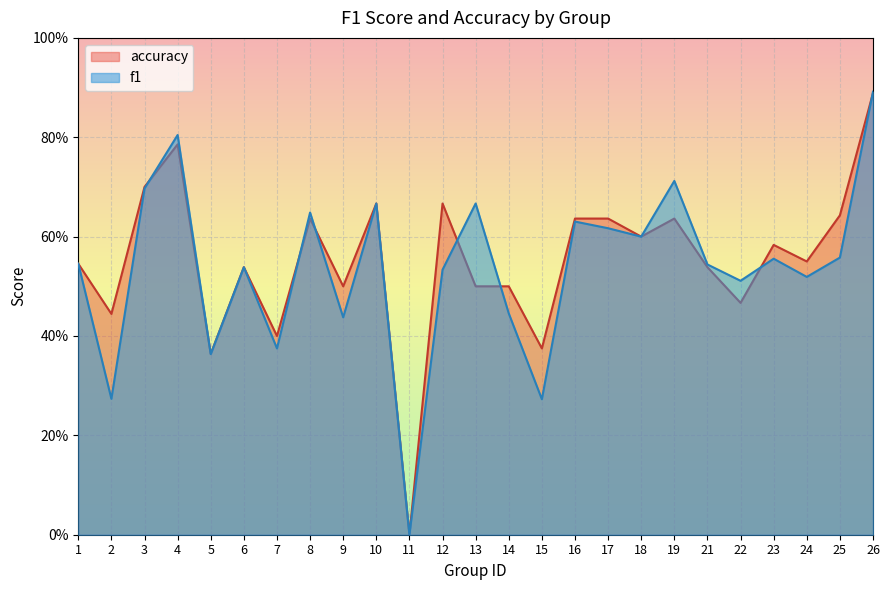

At which category is the sum across all series the highest?

26